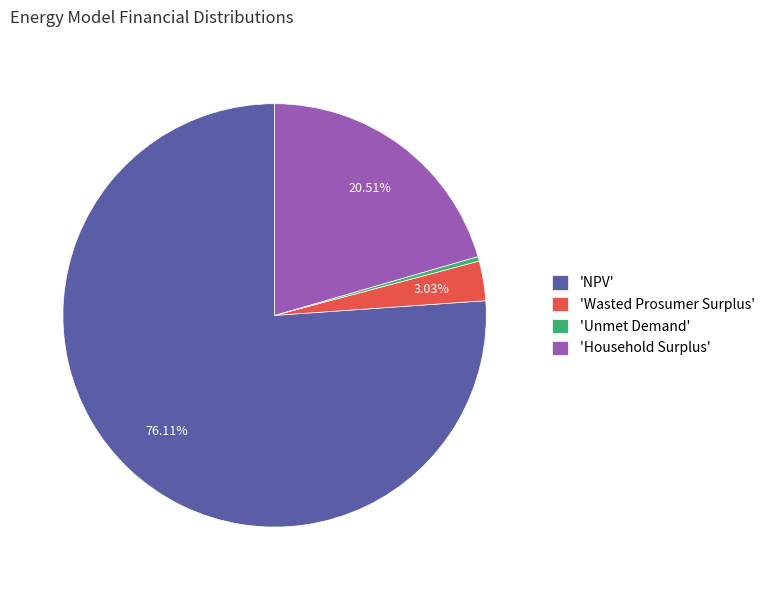

Rank the categories by value from highest to lowest.

'NPV', 'Household Surplus', 'Wasted Prosumer Surplus', 'Unmet Demand'